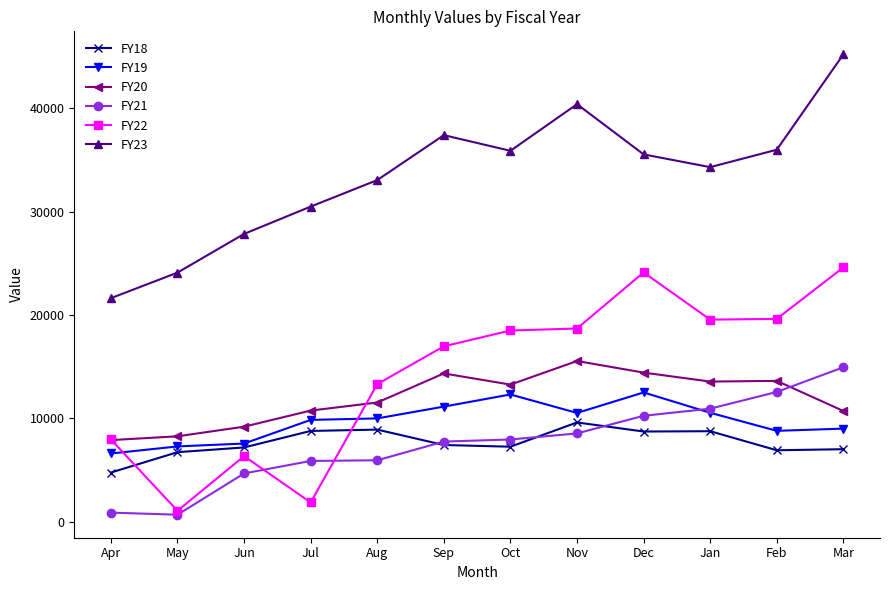

What is the difference between the highest and lowest values at Sep?

29990